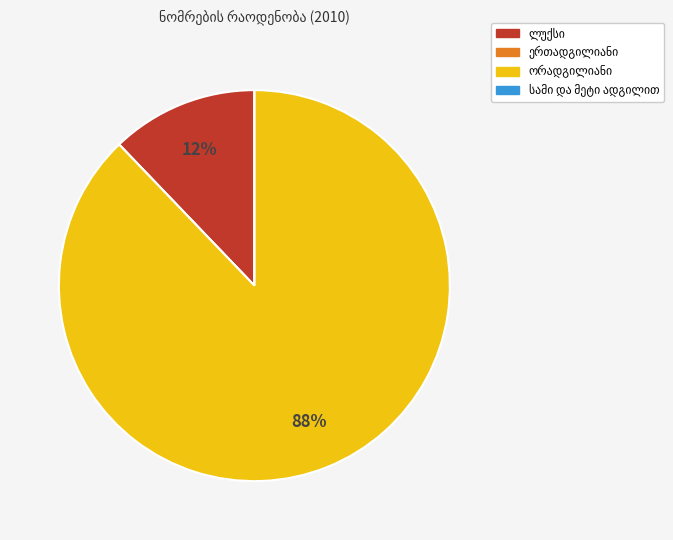

To the nearest percent, what is the difference between the largest and smallest slice percentages?

88%